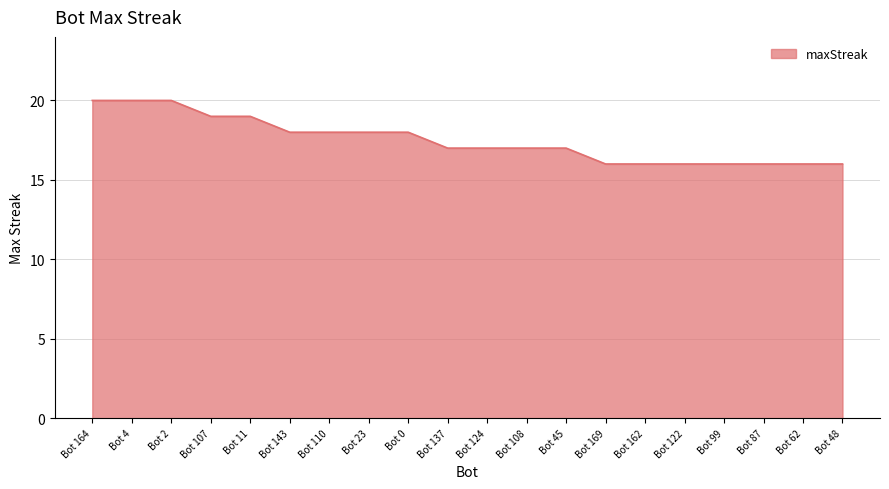

What is the difference between the values at Bot 122 and Bot 143?

2